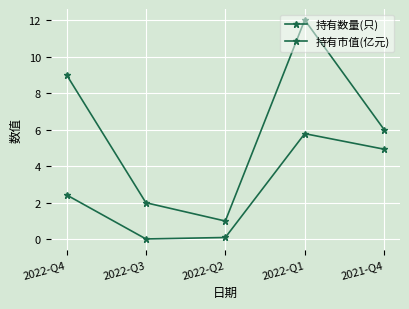

How many data points in 持有数量(只) are less than 6?

2